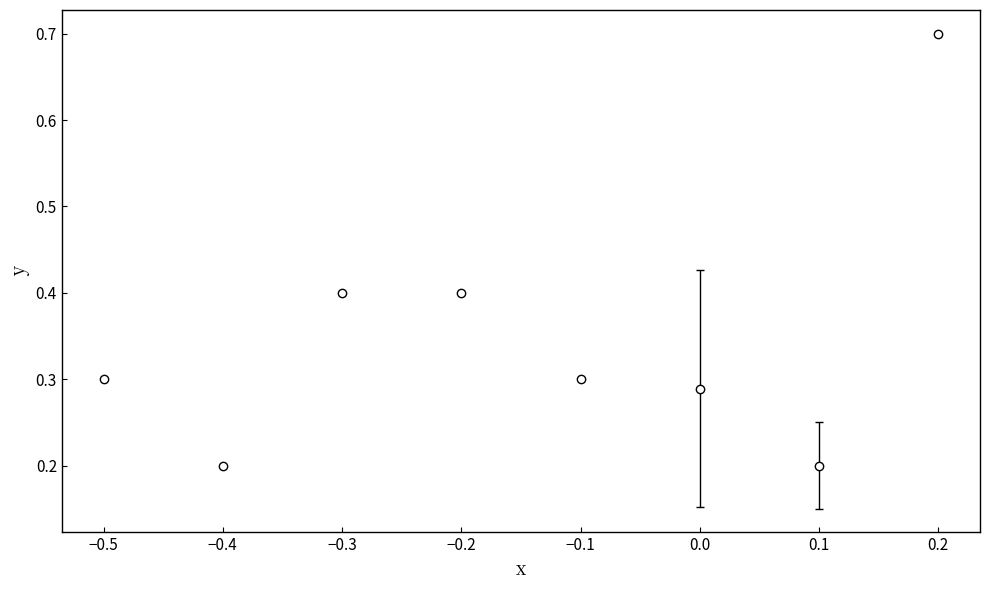

The chart shows a value of 0.5 at 0.0. True or false?

False